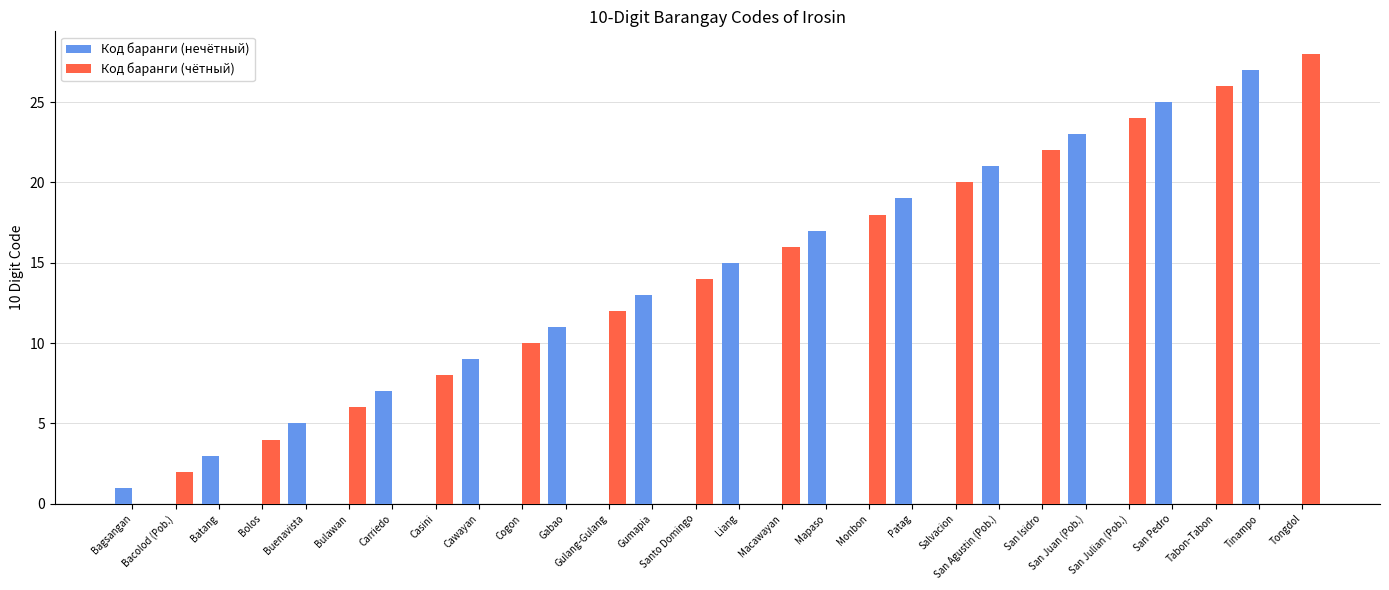

At which category does the chart reach its peak across all series?

Tongdol